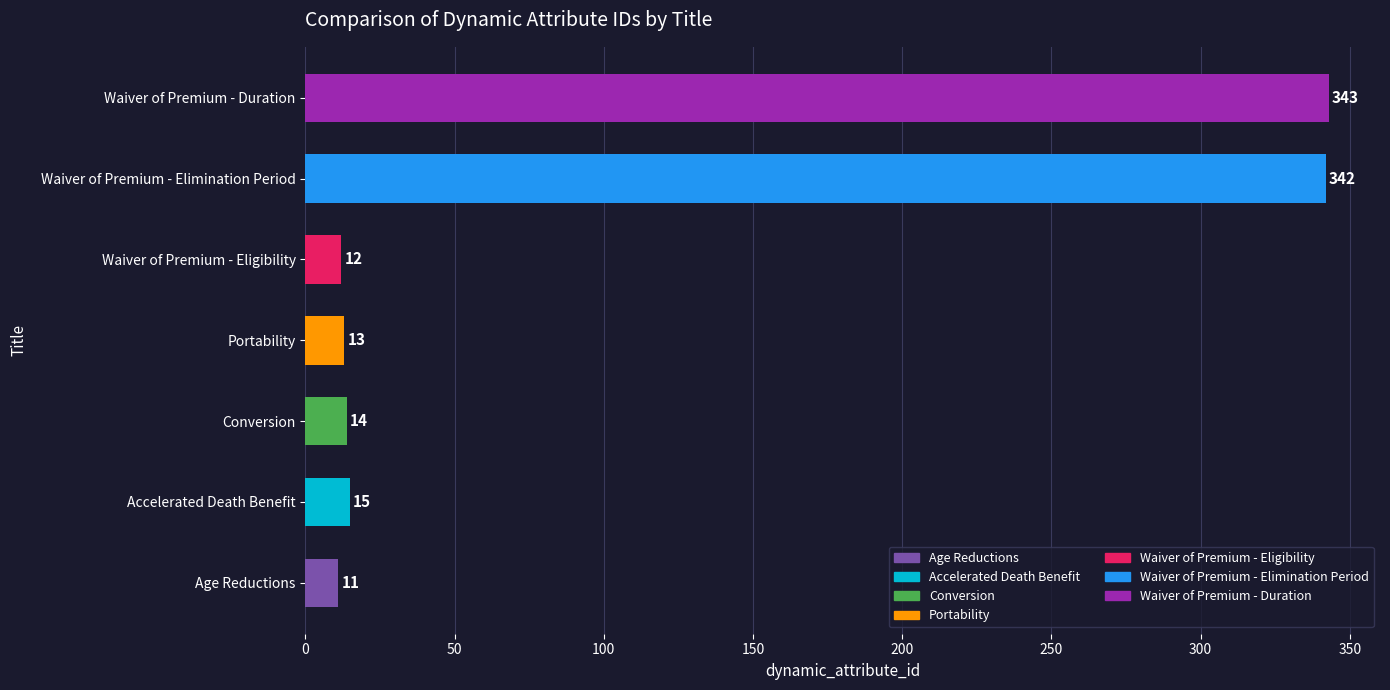

Is it true that the value at Waiver of Premium - Elimination Period is 528?

False